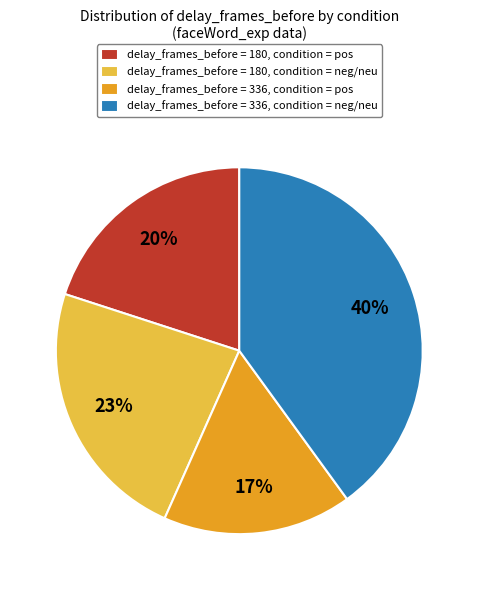

To the nearest percent, what portion does delay_frames_before = 180, condition = pos represent?

20%